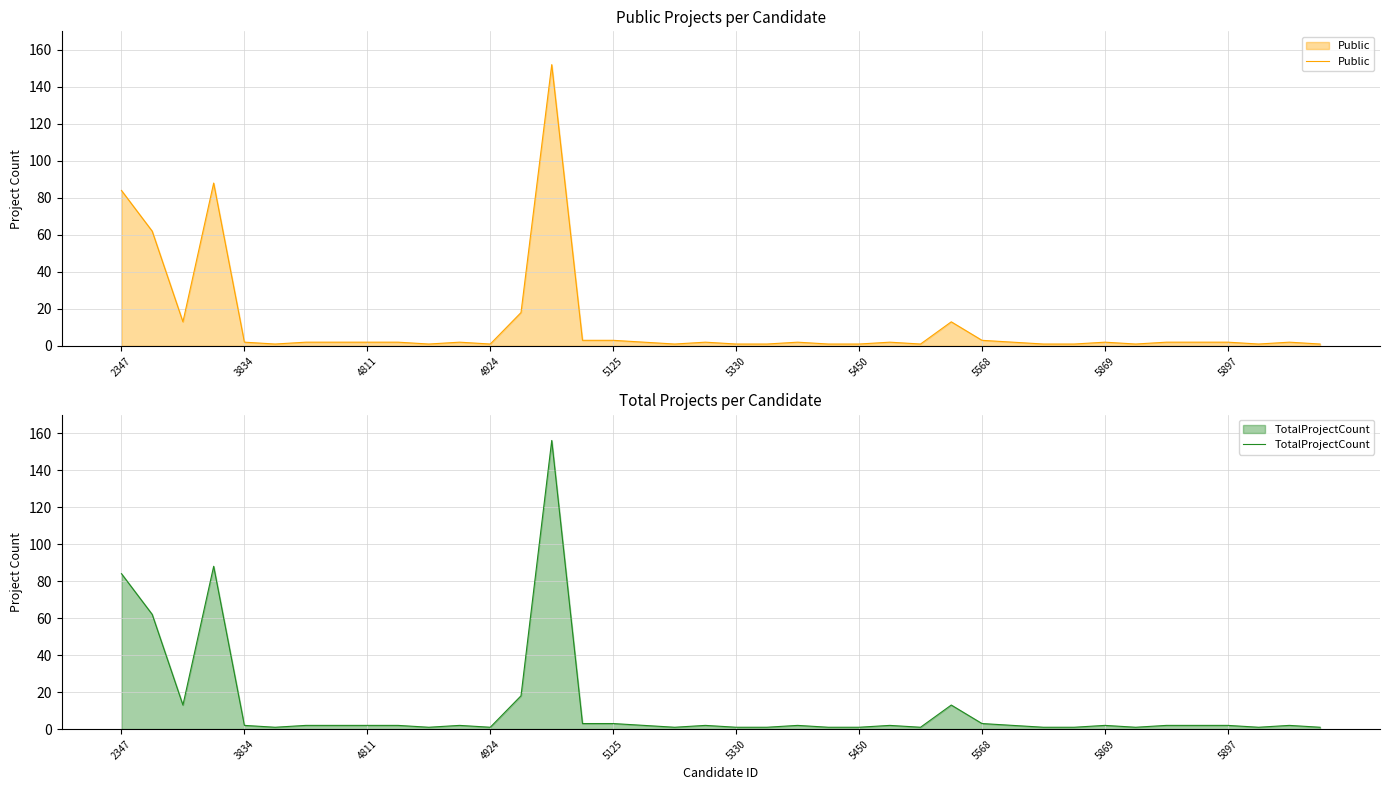

Where is Public nearest to the value 76?

2347